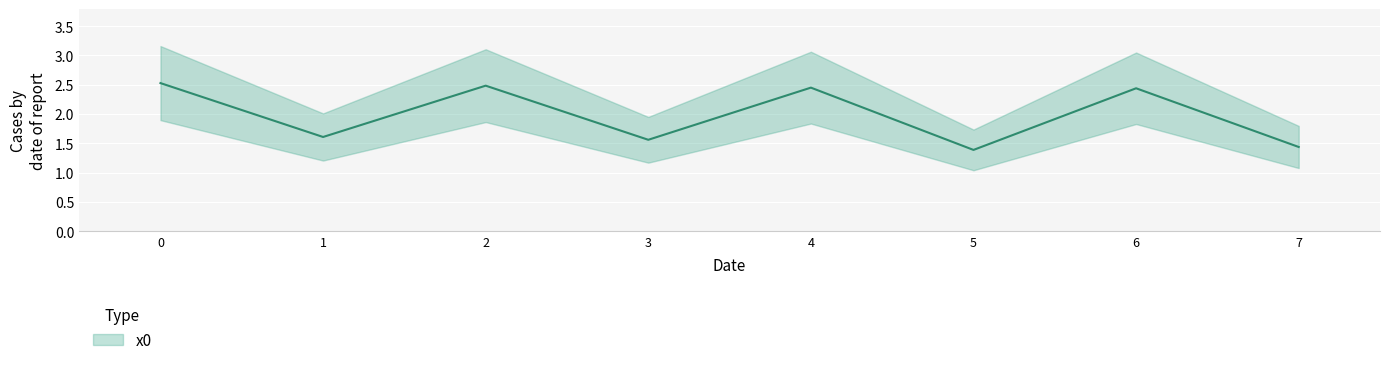

How many interior local peaks (higher than both neighbors) does the data have?

3